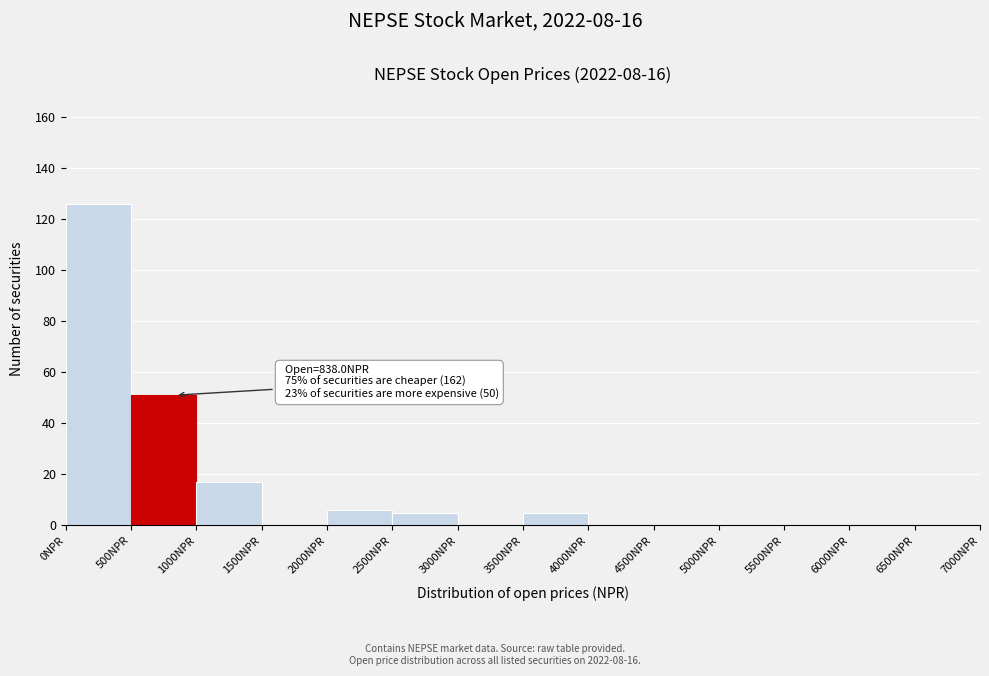

Which range on the x-axis has the tallest bar?

0 to 500